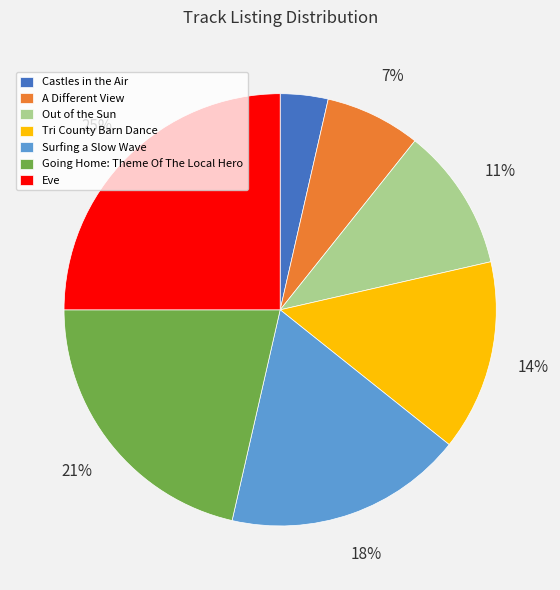

To the nearest percent, what is the combined percentage of Going Home: Theme Of The Local Hero and Surfing a Slow Wave?

39%